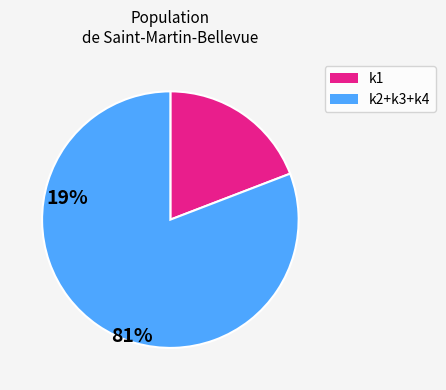

Is there a majority slice in this chart?

Yes